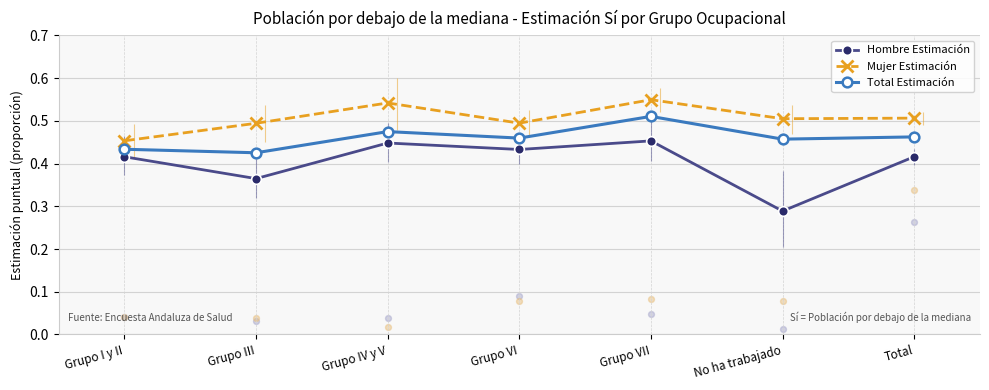

What is the total value across all series at Grupo III?

1.3